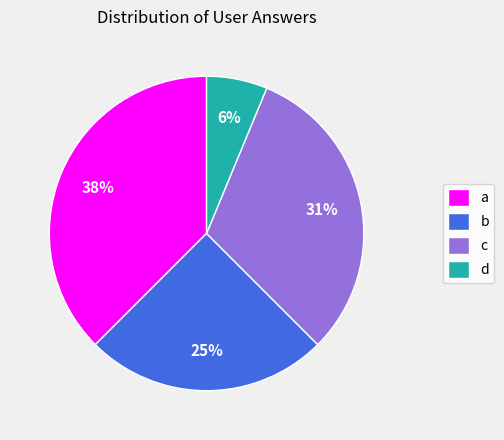

To the nearest percent, what percentage of the pie is c?

31%